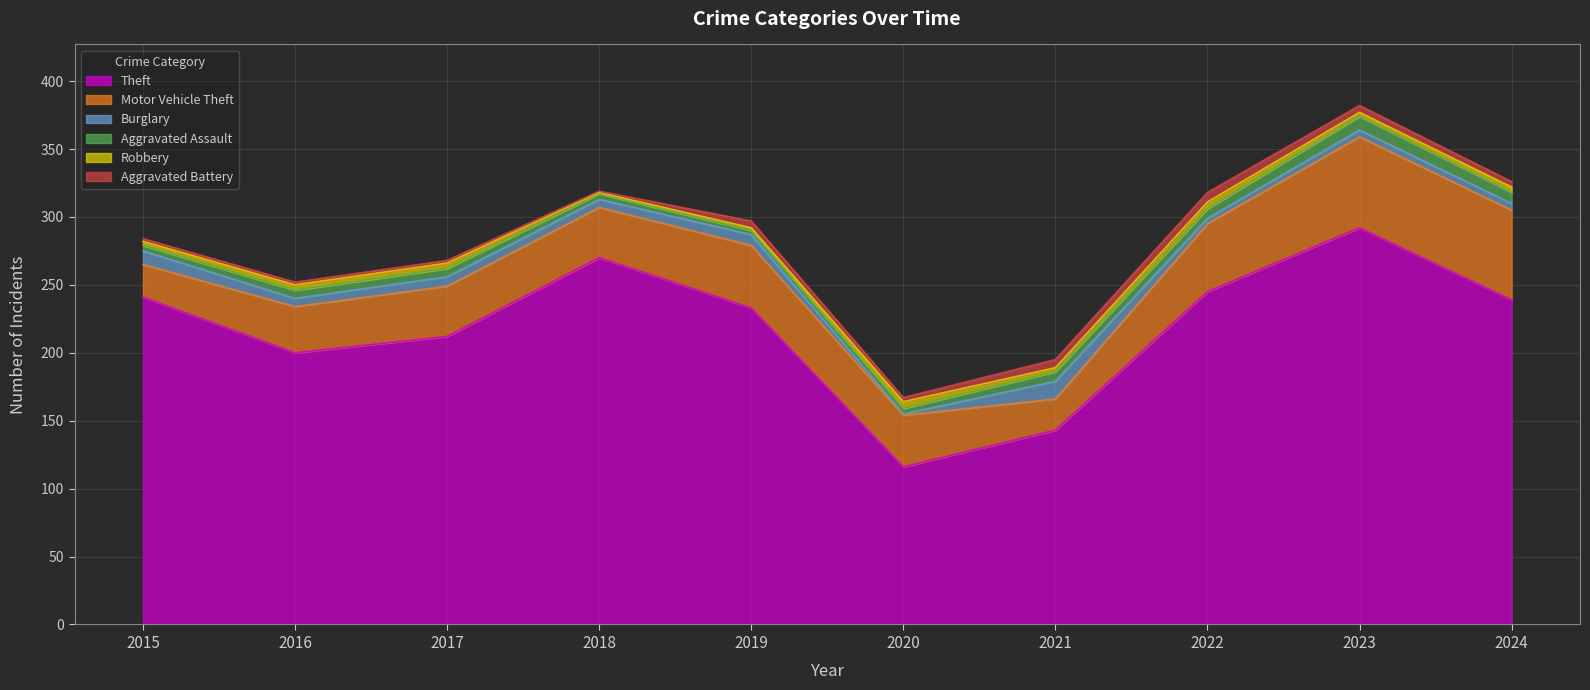

True or false: Robbery and Theft intersect in this chart.

False